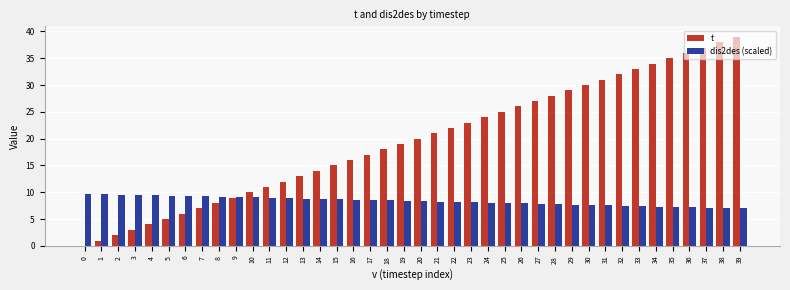

What is the highest value of the t series?

39.0